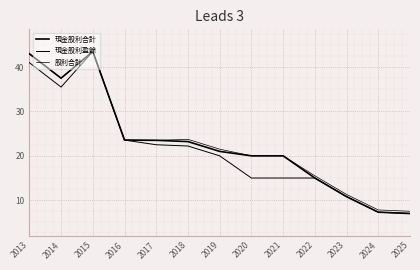

Is it true that 現金股利盈餘 equals 9.0 at 2017?

False